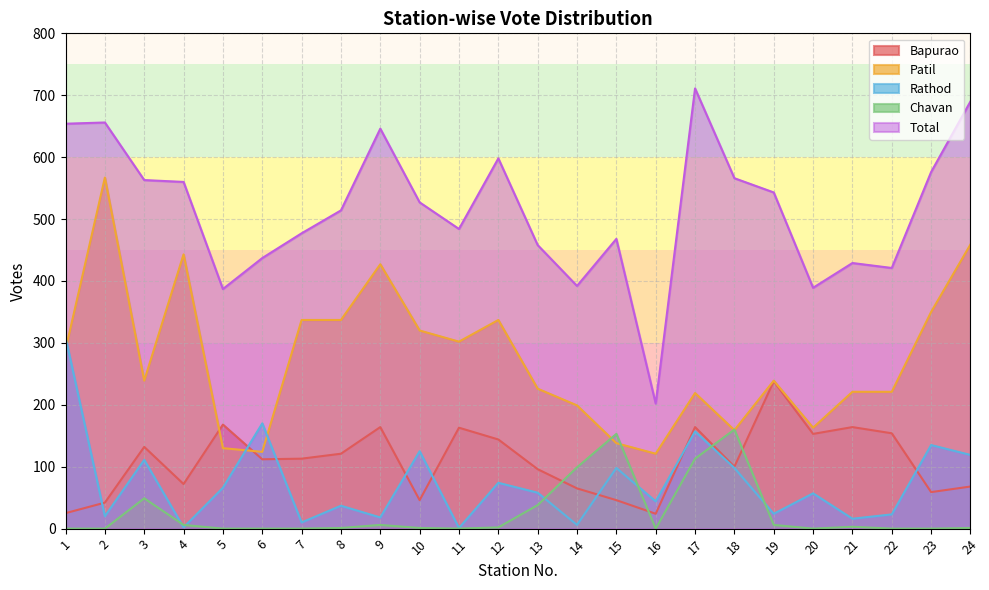

What is the value of the Total point at the 11th from the left?

484